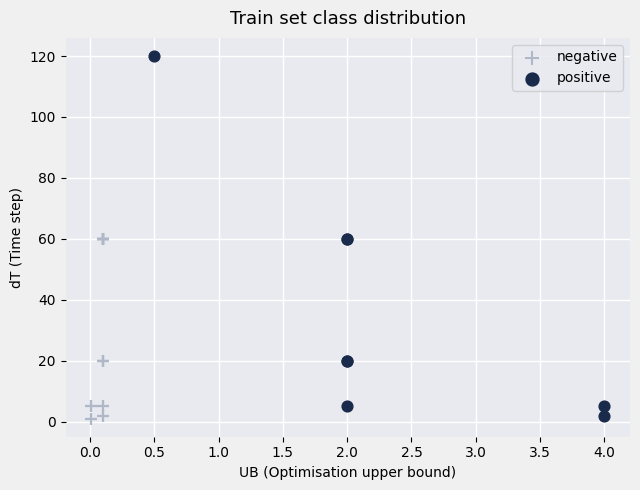

Which series contains the highest Y value?

positive